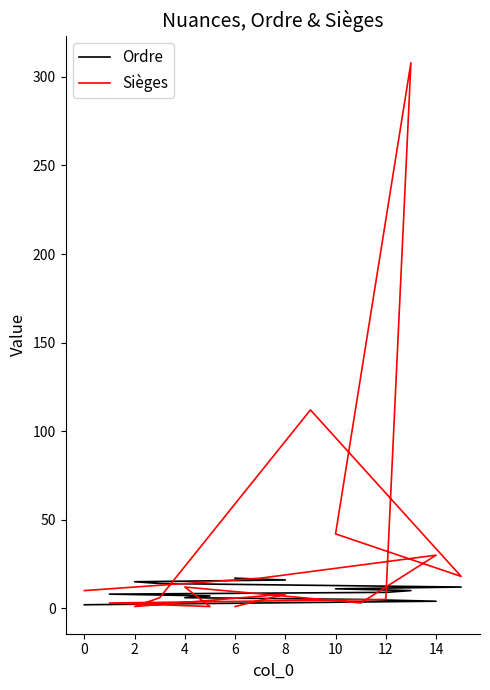

Reading right to left, list all the values displayed in this chart.

Ordre: 2	3	4	5	6	7	8	9	10	11	12	13	14	15	16	17
Sièges: 10	17	30	3	12	1	3	5	308	42	18	112	6	1	8	1